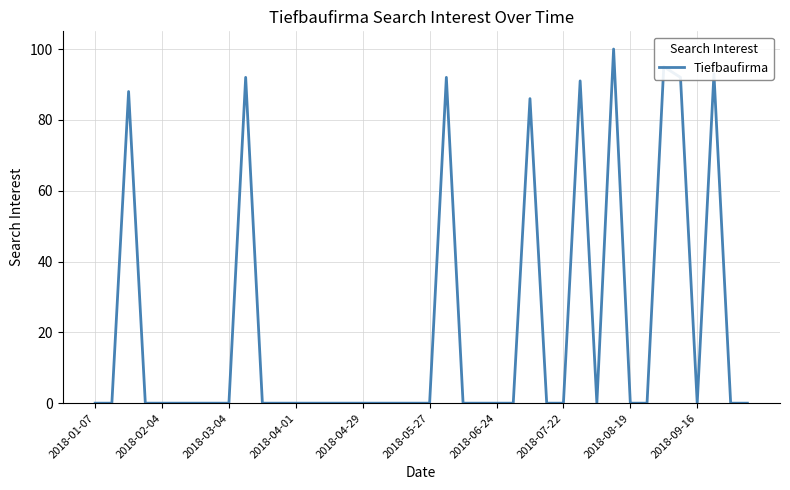

Reading right to left, transcribe all the data shown in this chart.

0	0	93	0	92	95	0	0	100	0	91	0	0	86	0	0	0	0	92	0	0	0	0	0	0	0	0	0	0	0	92	0	0	0	0	0	0	88	0	0